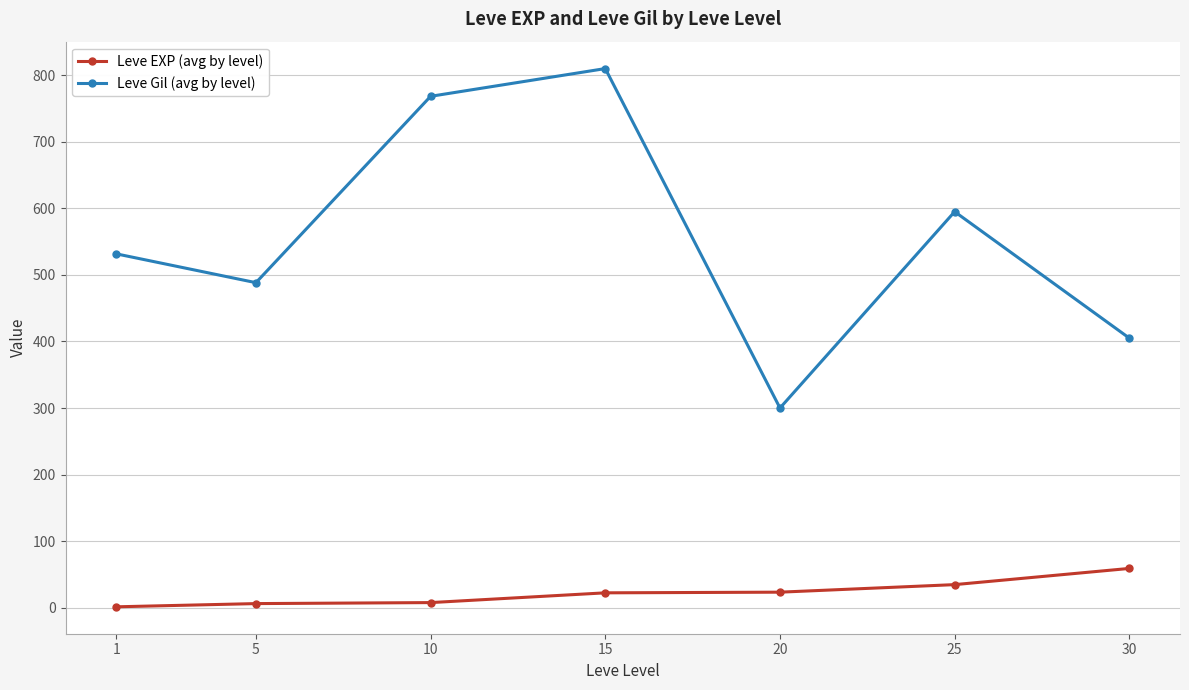

What are all the series names shown in the legend?

Leve EXP (avg by level), Leve Gil (avg by level)